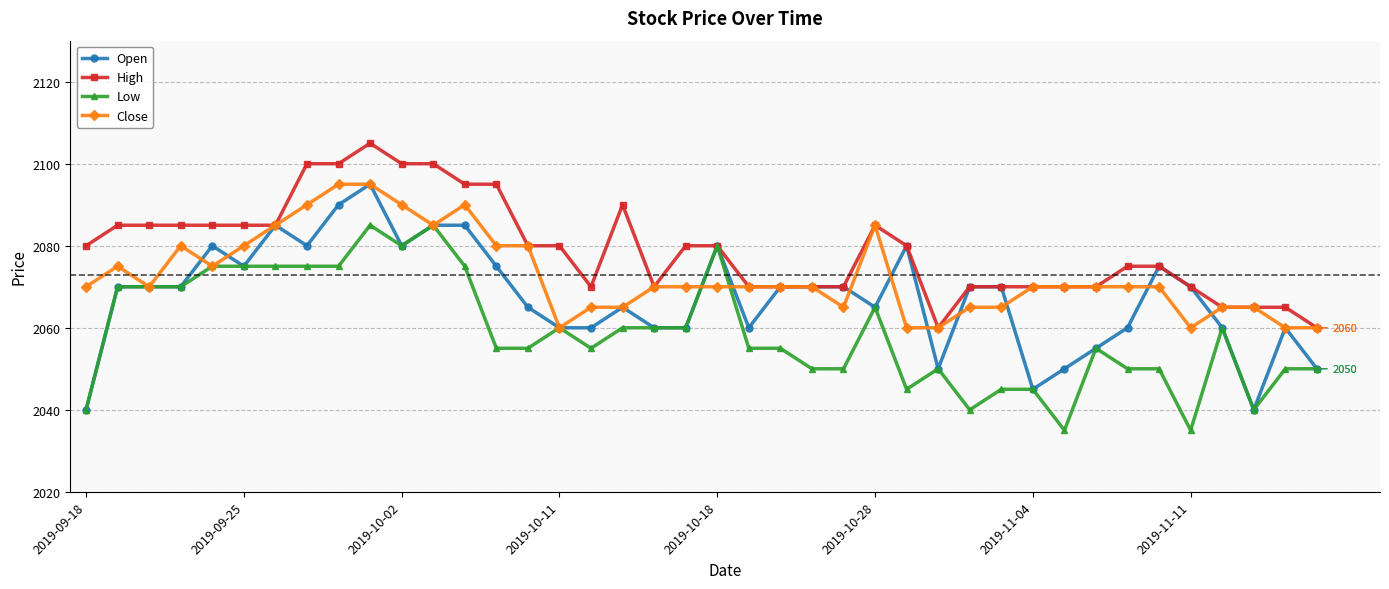

What is the smallest value displayed?

2035